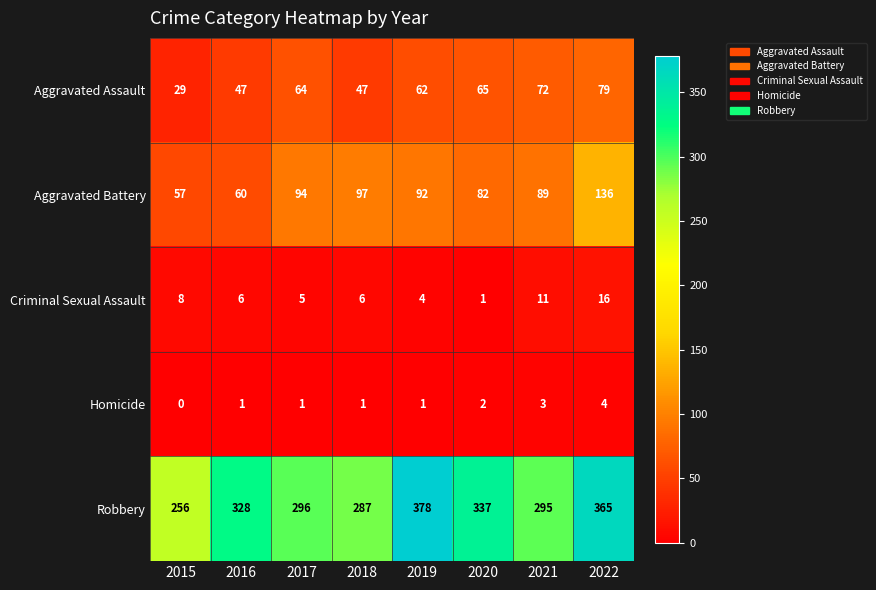

Is it true that Criminal Sexual Assault equals 4 at 2016?

False